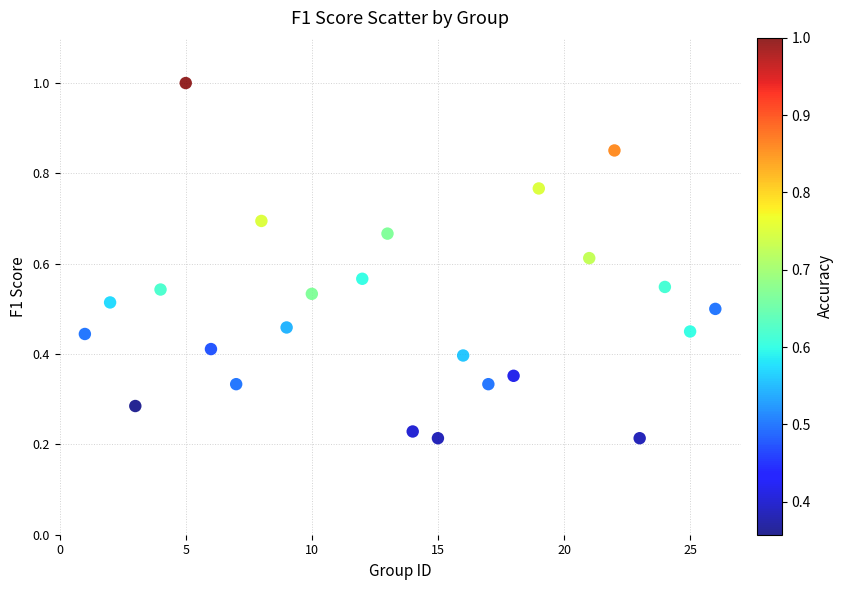

What is the range of X values (max minus min)?

25.0